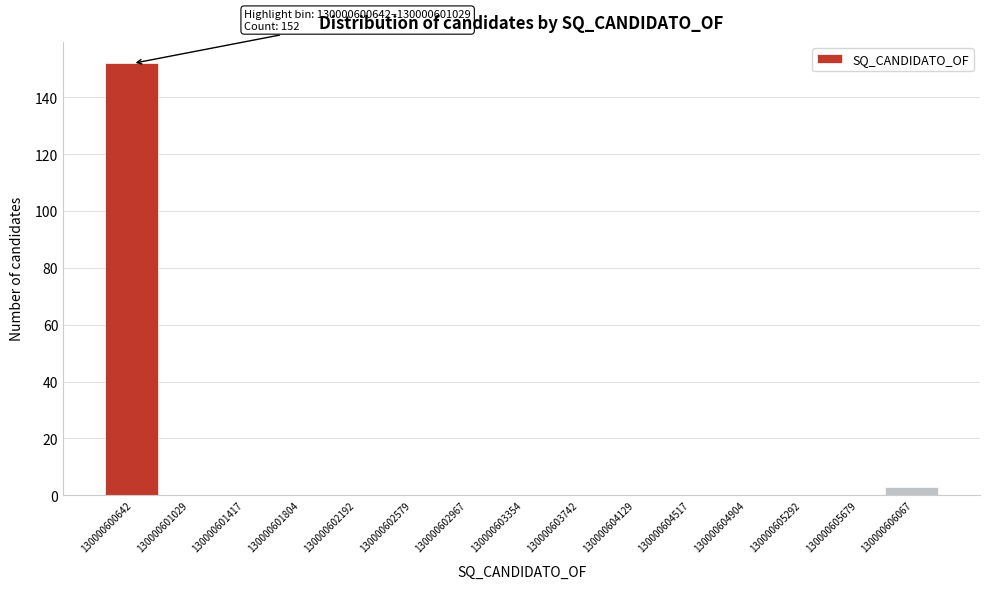

Reading right to left, list all the values displayed in this chart.

130000606067=3	130000605679=0	130000605292=0	130000604904=0	130000604517=0	130000604129=0	130000603742=0	130000603354=0	130000602967=0	130000602579=0	130000602192=0	130000601804=0	130000601417=0	130000601029=0	130000600642=152